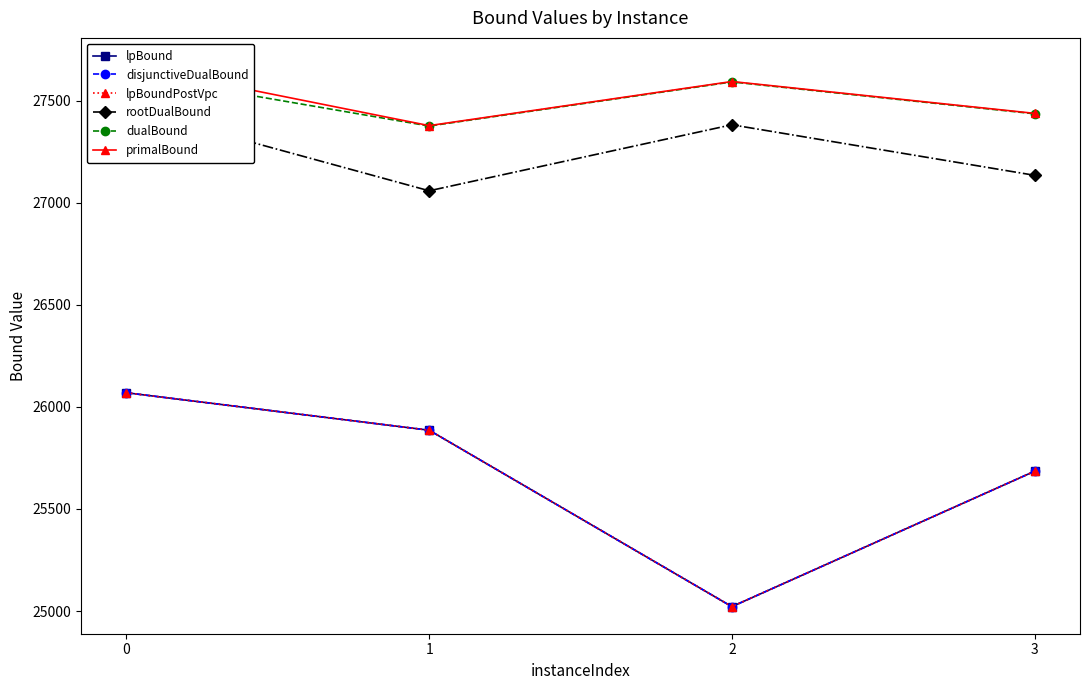

Rank the series by their maximum value, from lowest to highest.

lpBound, disjunctiveDualBound, lpBoundPostVpc, rootDualBound, dualBound, primalBound